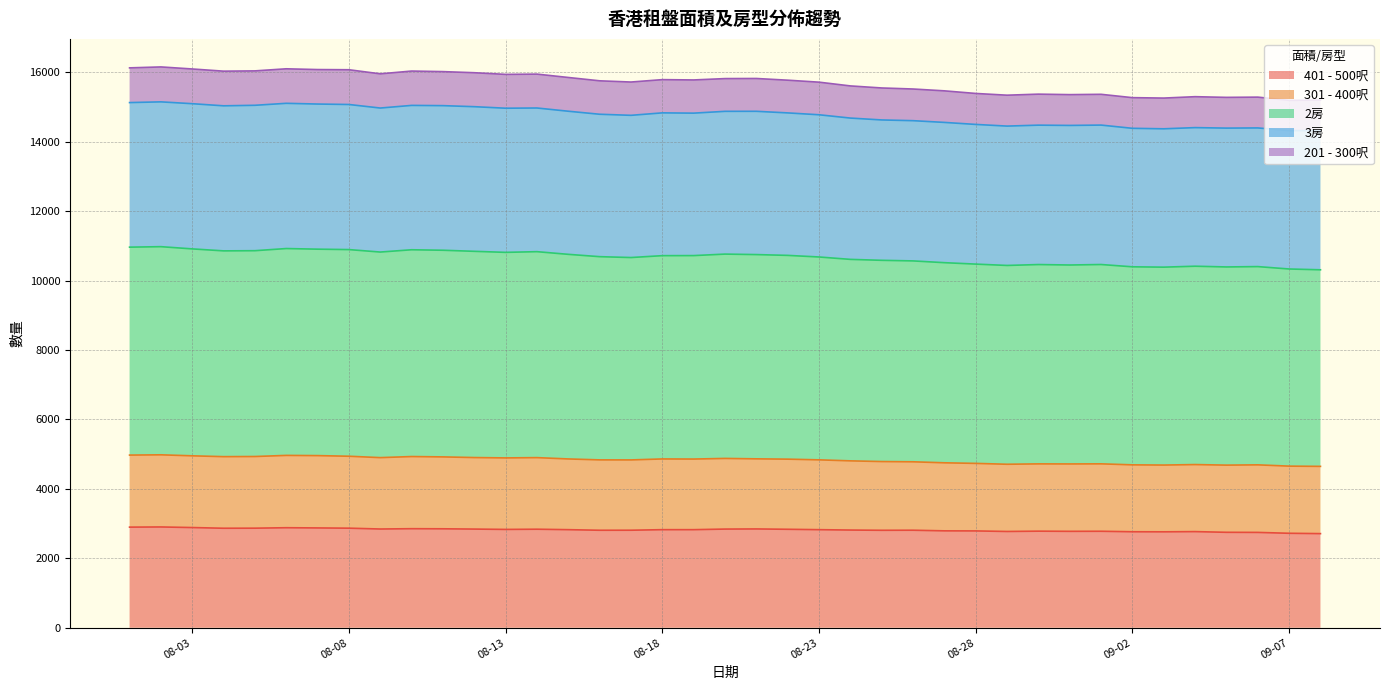

What is the maximum value for 401 - 500呎?

2903